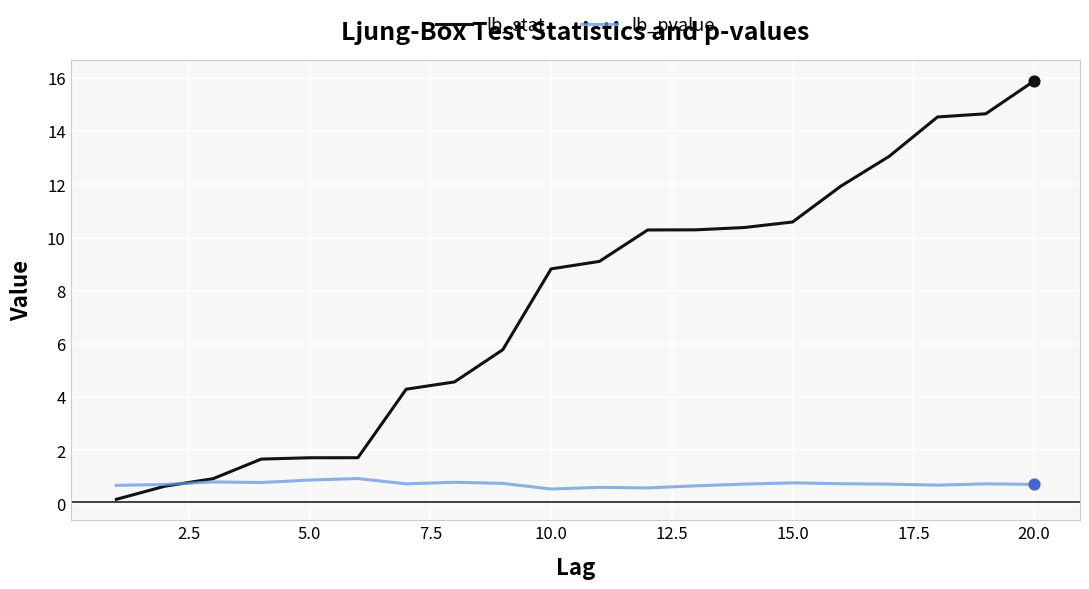

Which series has the largest range (max minus min)?

lb_stat